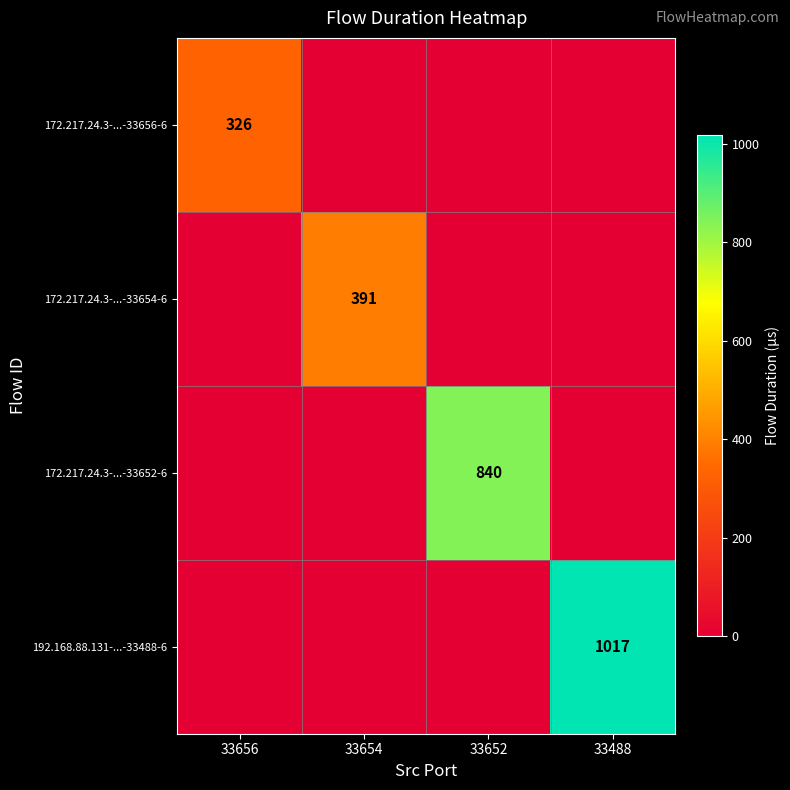

Is it true that 172.217.24.3-...-33656-6 equals 326 at 33656?

True